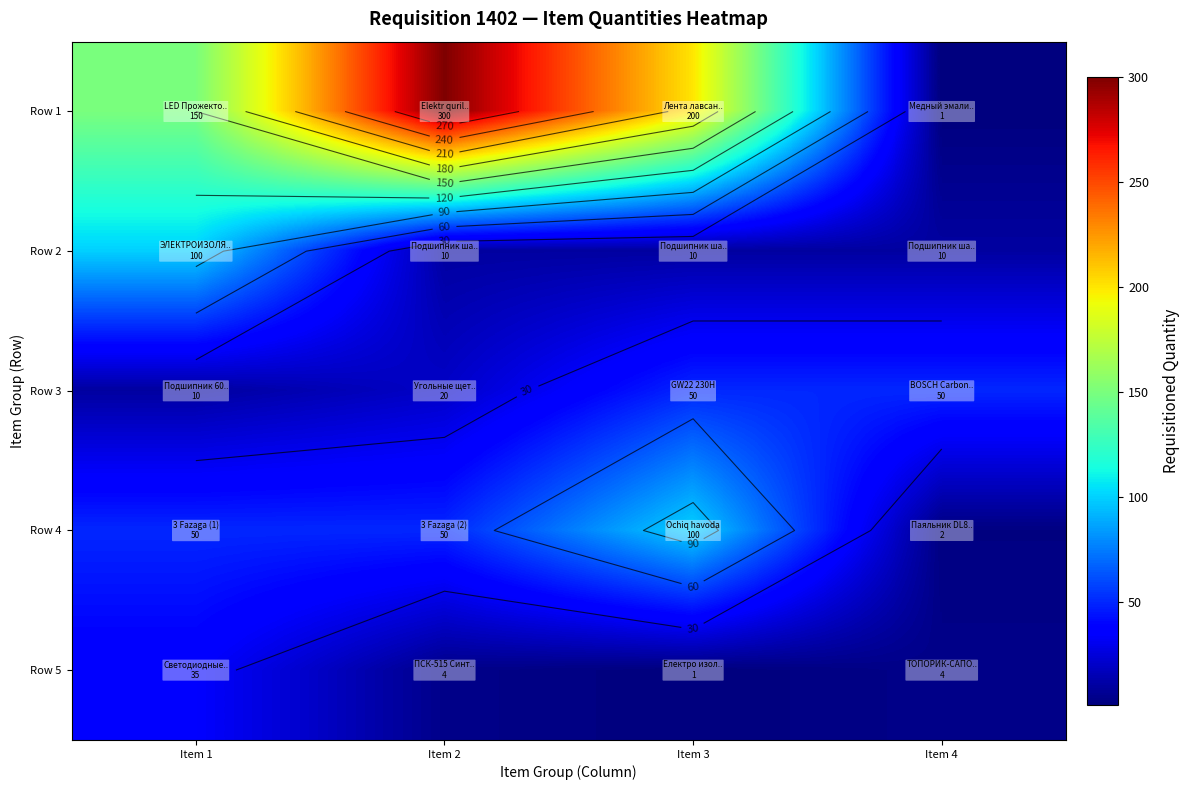

At which category is the sum across all series the highest?

Item 2